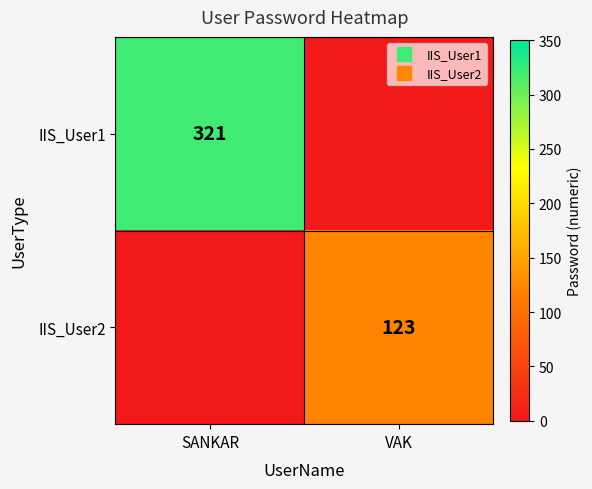

True or false: IIS_User2 has a value of 123 at VAK.

True